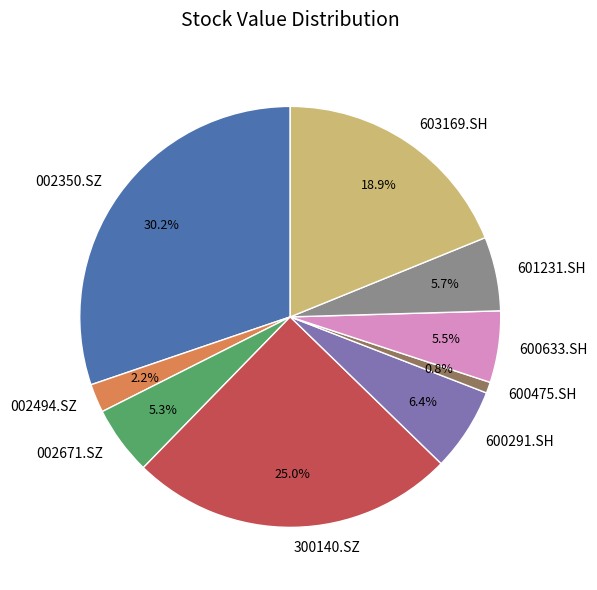

Which slice is the smallest?

600475.SH